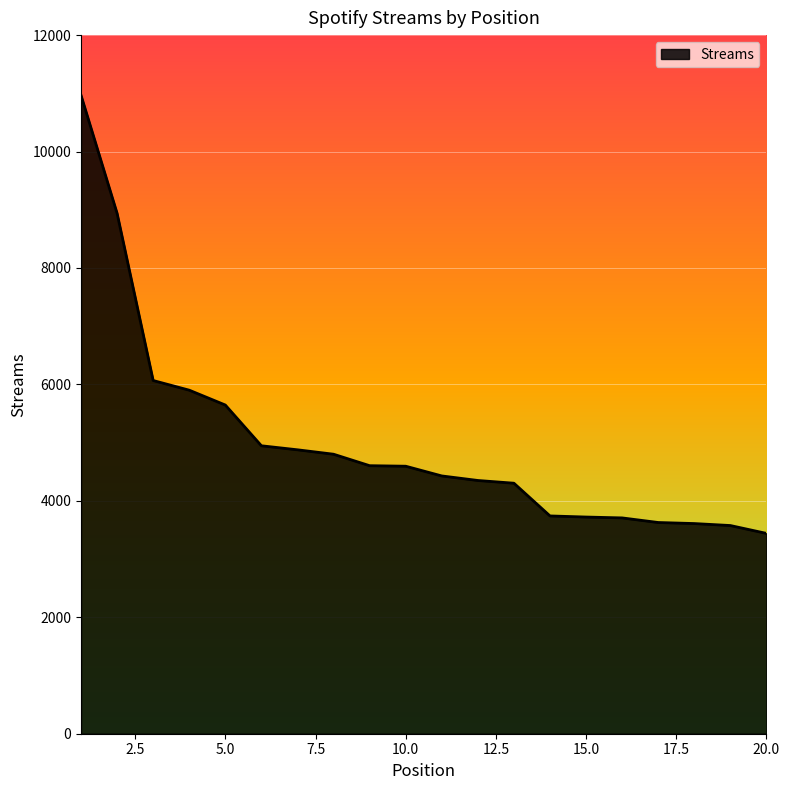

Count the number of values greater than 4595.

9